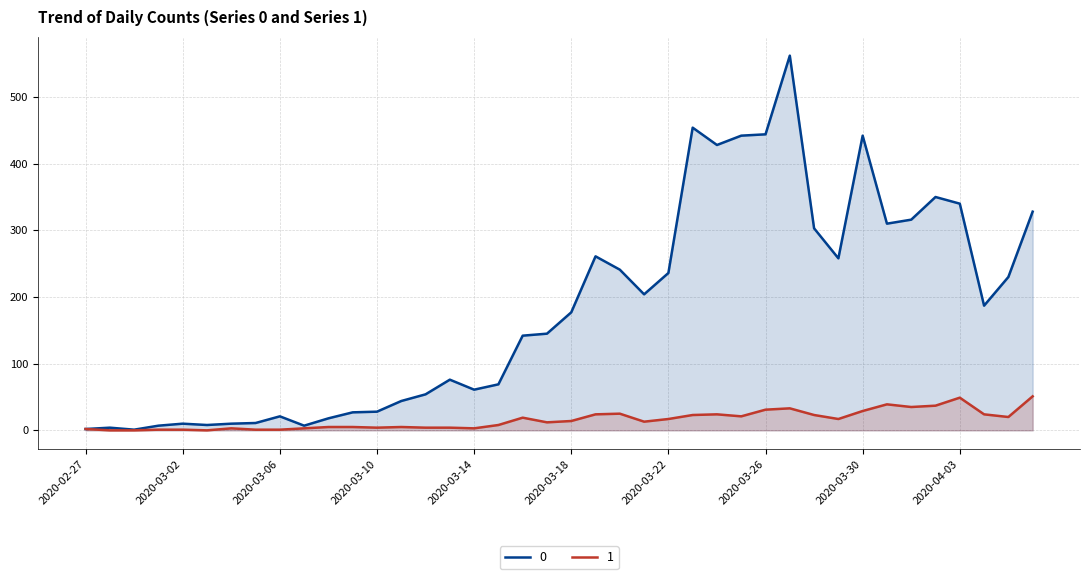

True or false: 1 and 0 cross at least once.

False